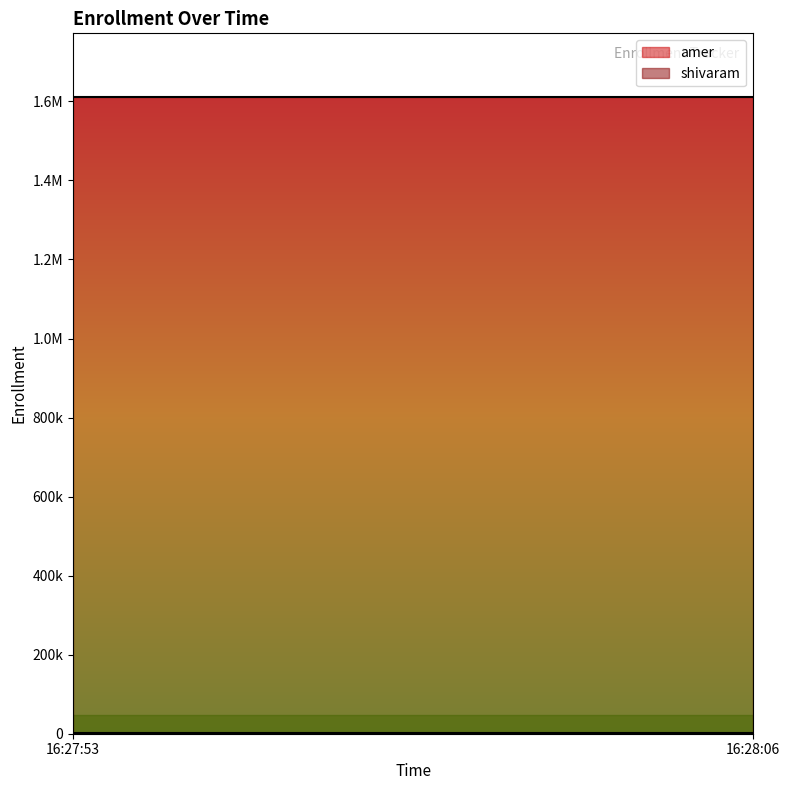

Between 16:27:53 and 16:28:06, which series saw the biggest shift?

amer